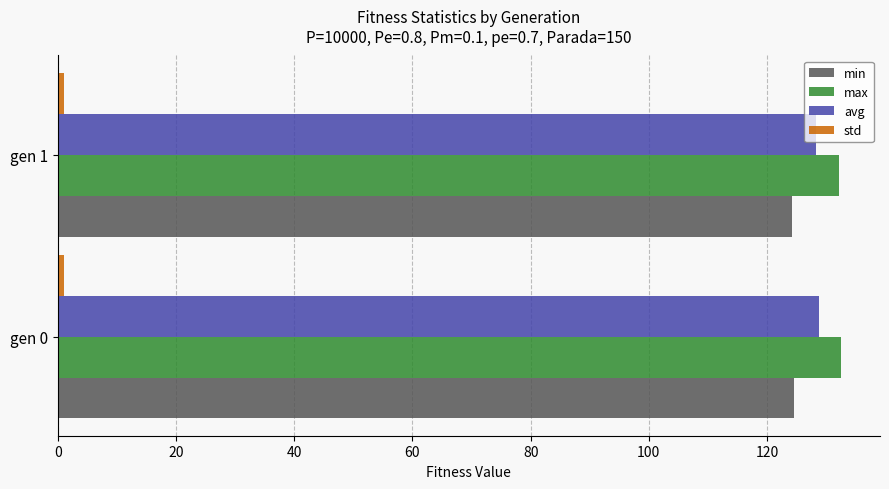

The value of avg at gen 0 is 128.7. True or false?

True